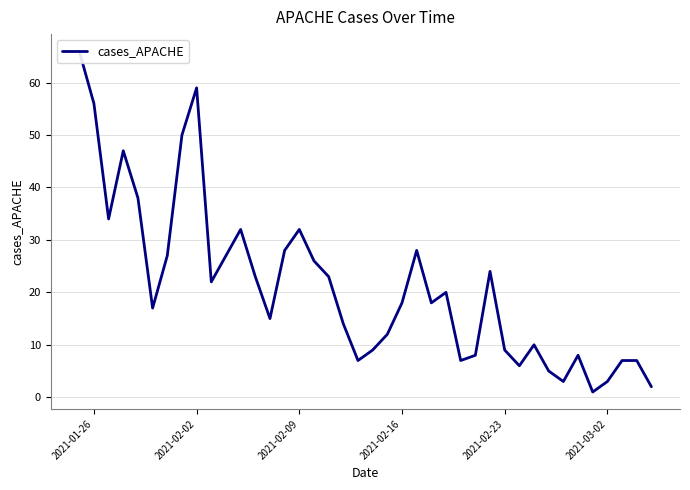

What is the maximum value shown in the chart?

66